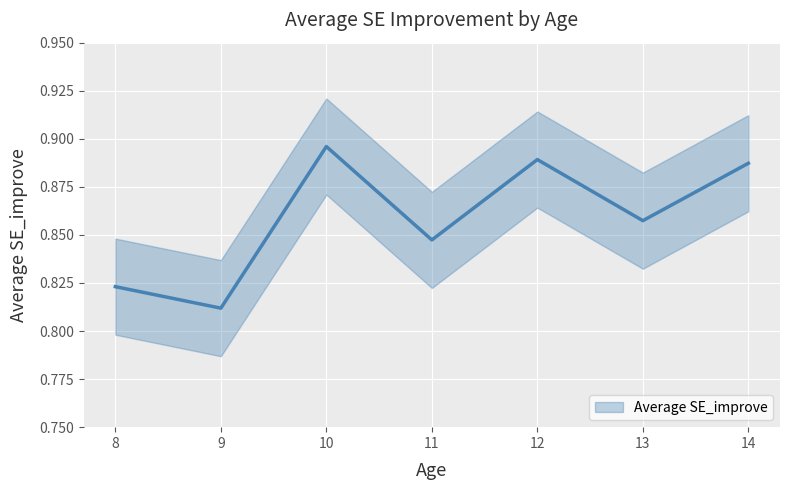

What is the maximum value shown in the chart?

0.9